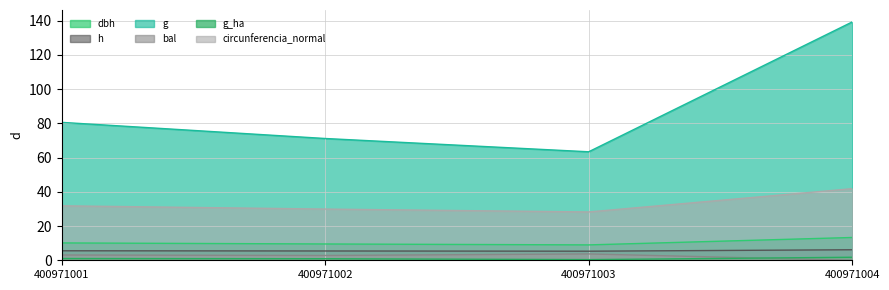

Is it true that g_ha equals 1.8 at 400971004?

True